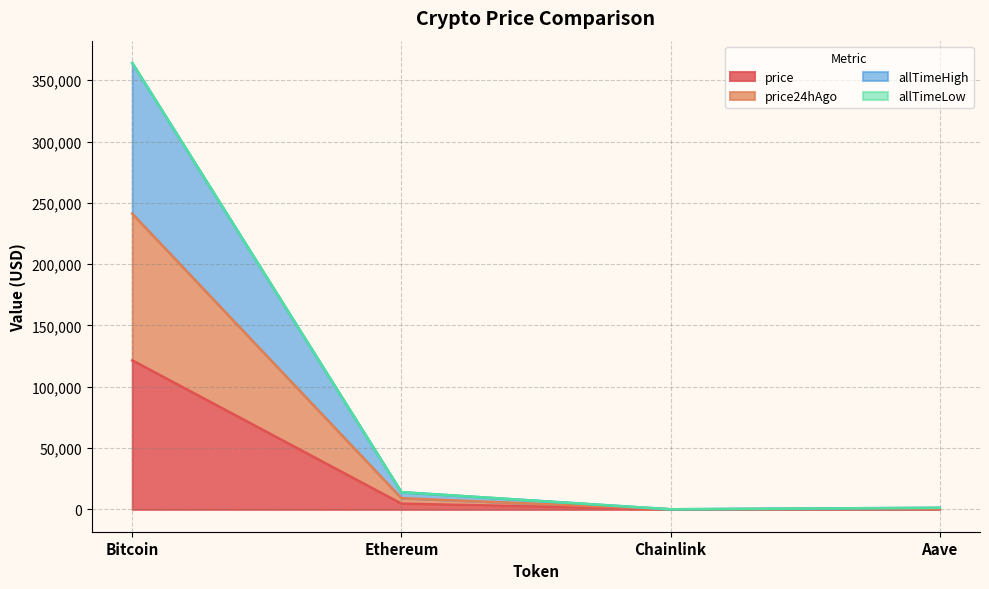

Where is the first local minimum for price24hAgo?

Chainlink